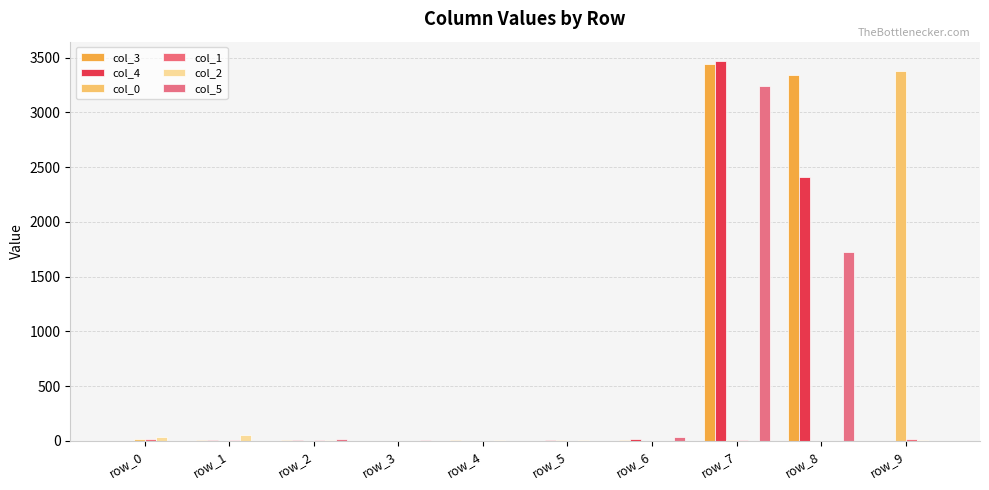

The col_0 series shows 4 at row_5. True or false?

True